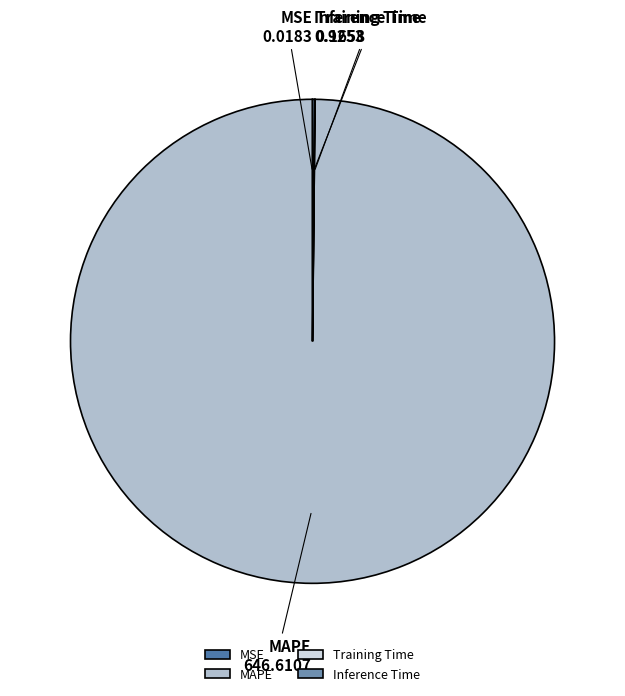

Is there any slice that represents more than half of the pie?

Yes